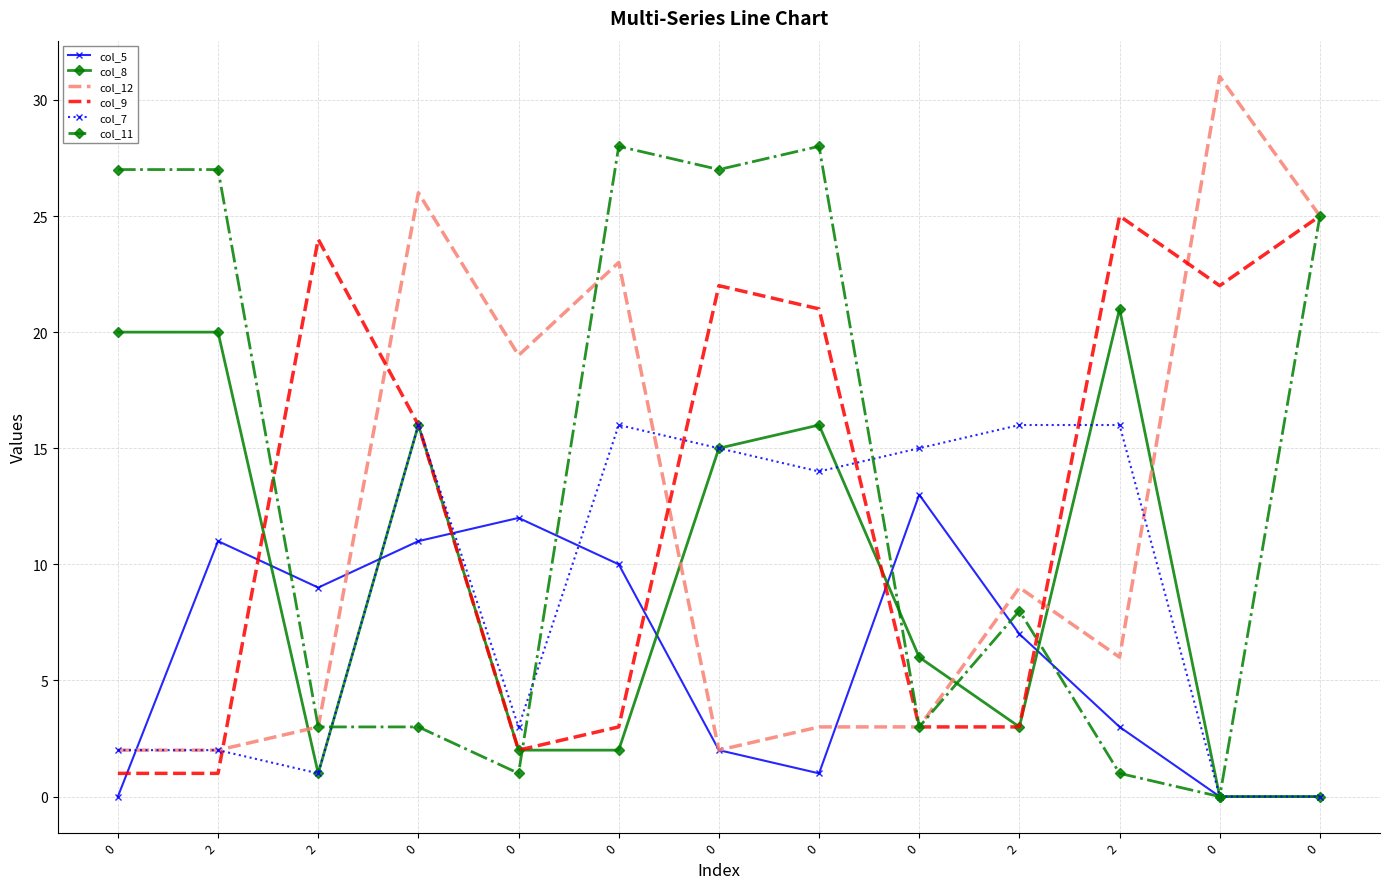

What is the difference between the col_8 values at 2 and 2?

20